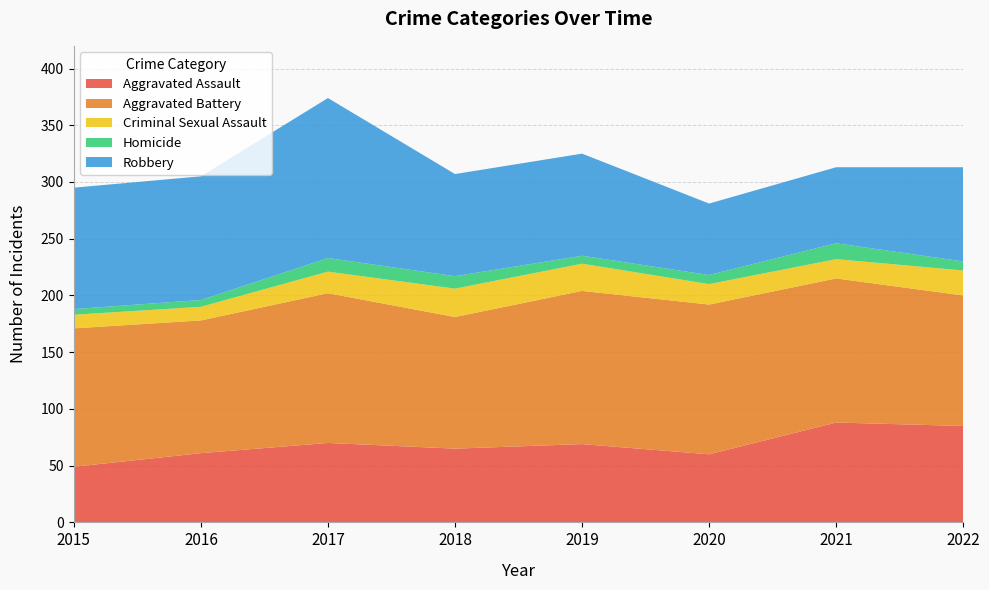

Reading left to right, transcribe all the data shown in this chart.

Aggravated Assault: 49	61	70	65	69	60	88	85
Aggravated Battery: 122	117	132	116	135	132	127	115
Criminal Sexual Assault: 12	12	19	25	24	18	17	22
Homicide: 5	6	12	11	7	8	14	8
Robbery: 107	109	141	90	90	63	67	83